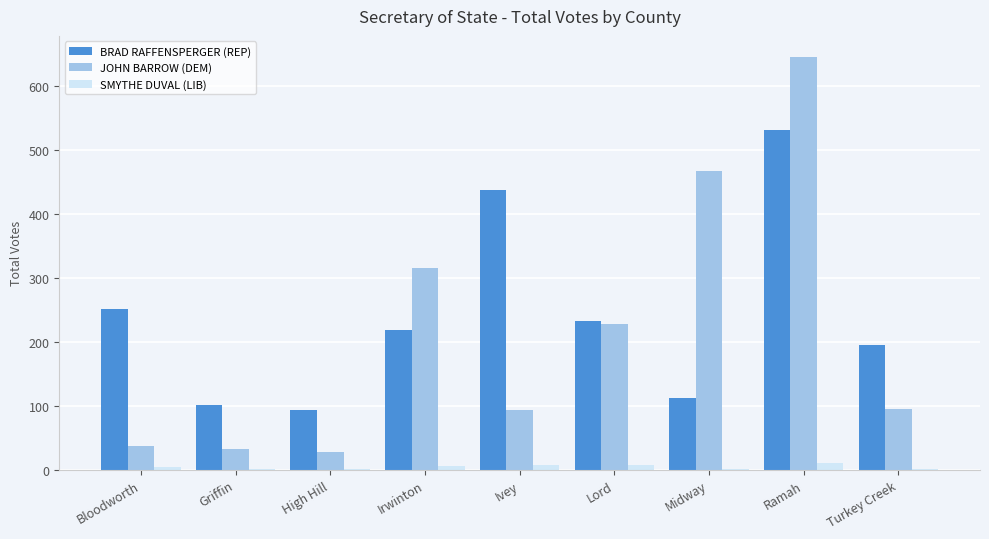

Which category has the highest value across all series?

Ramah